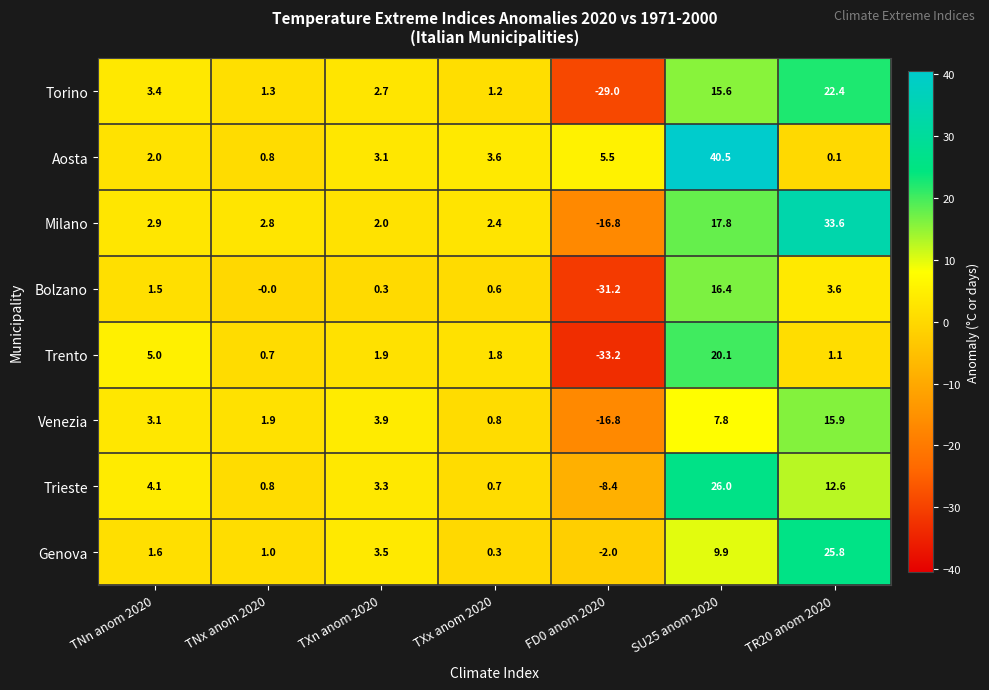

At which label does Torino reach its peak?

TR20 anom 2020